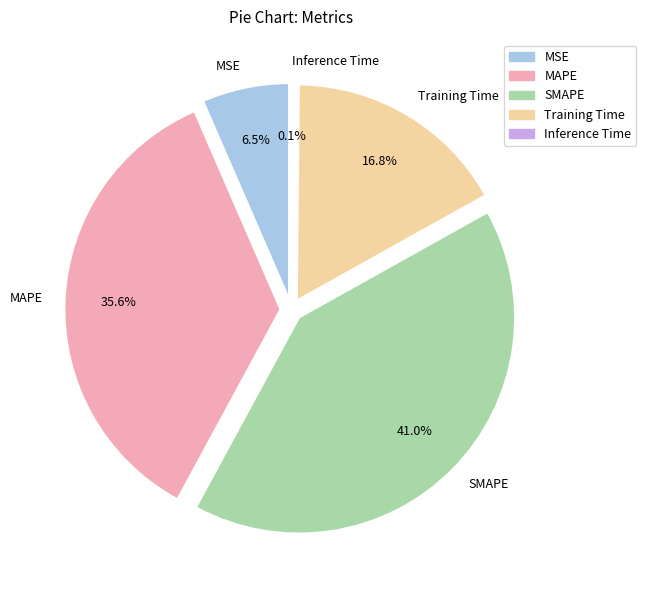

To the nearest percent, what is the average slice percentage?

20%